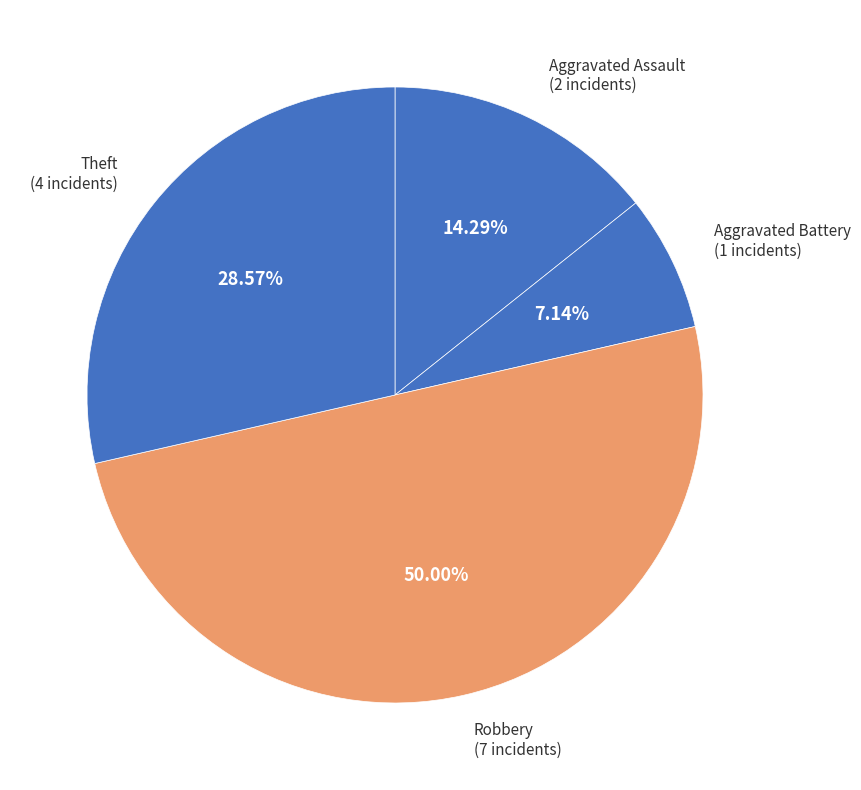

How many segments does this pie chart have?

4